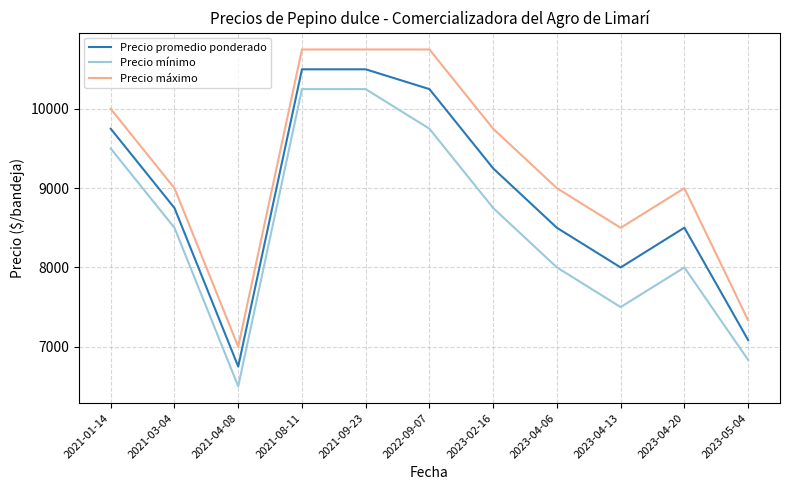

How many lines are shown in the chart?

3